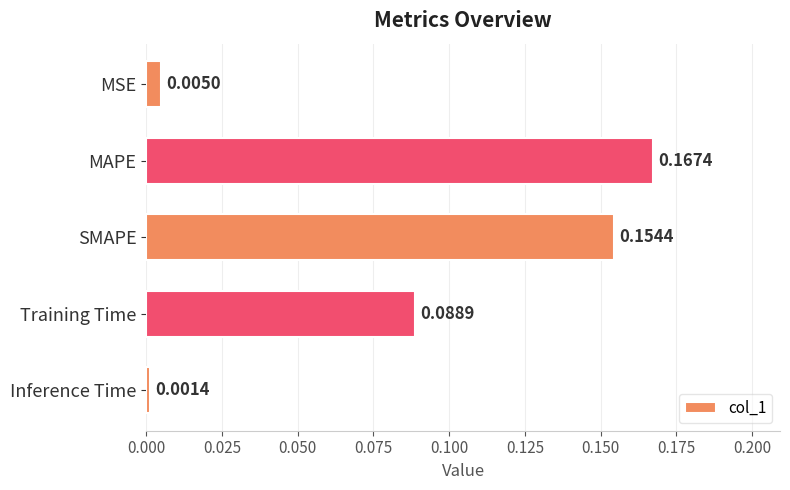

How many bars are there in total?

5